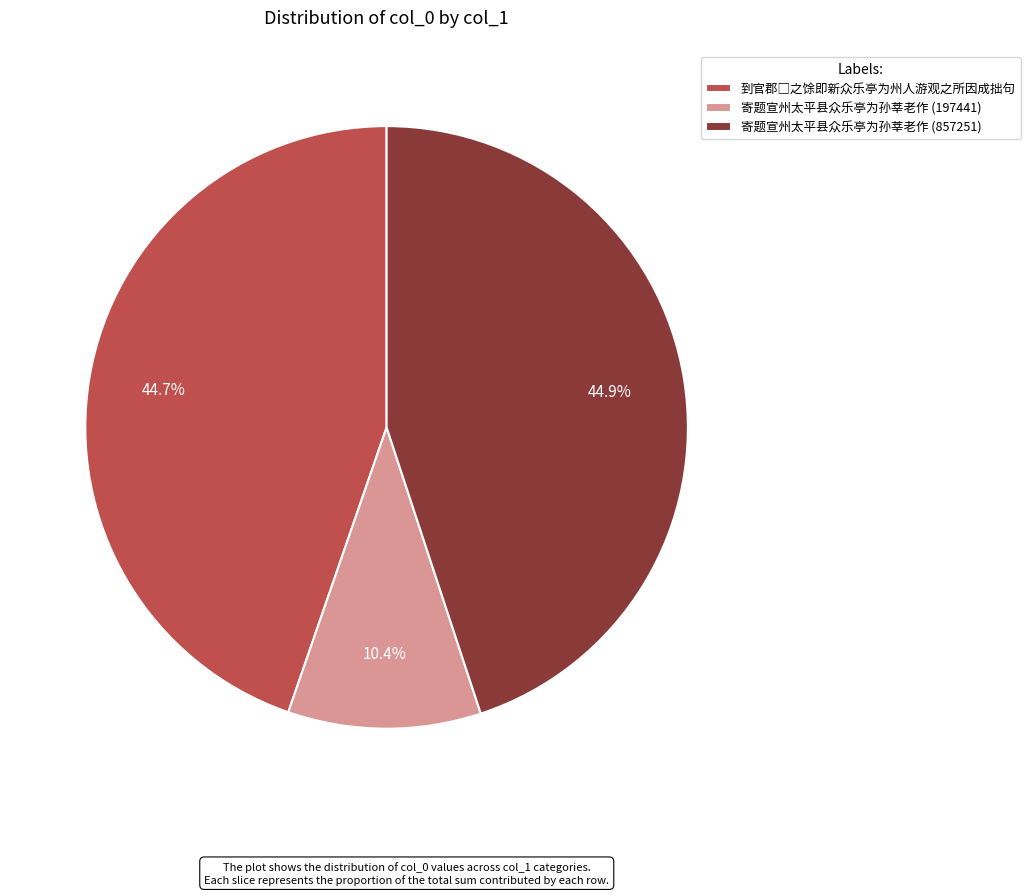

Is 寄题宣州太平县众乐亭为孙莘老作 (857251) the majority of the pie?

No